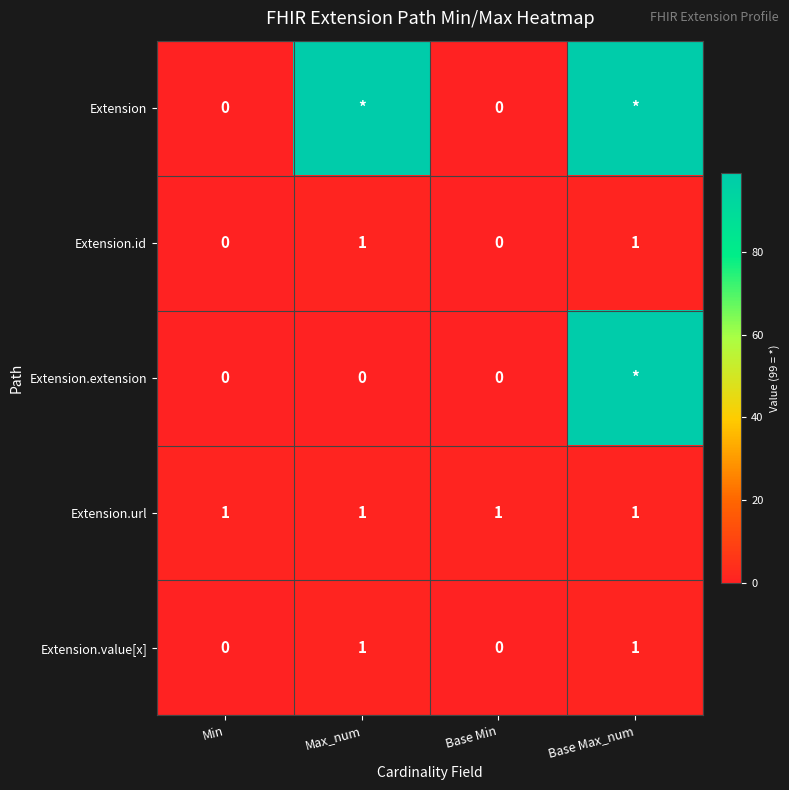

The Extension.value[x] series shows 1 at Base Max_num. True or false?

True